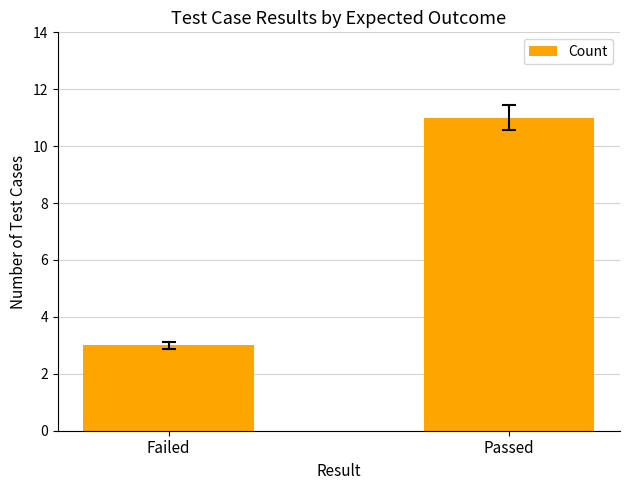

Which label corresponds to the largest value in the chart?

Passed